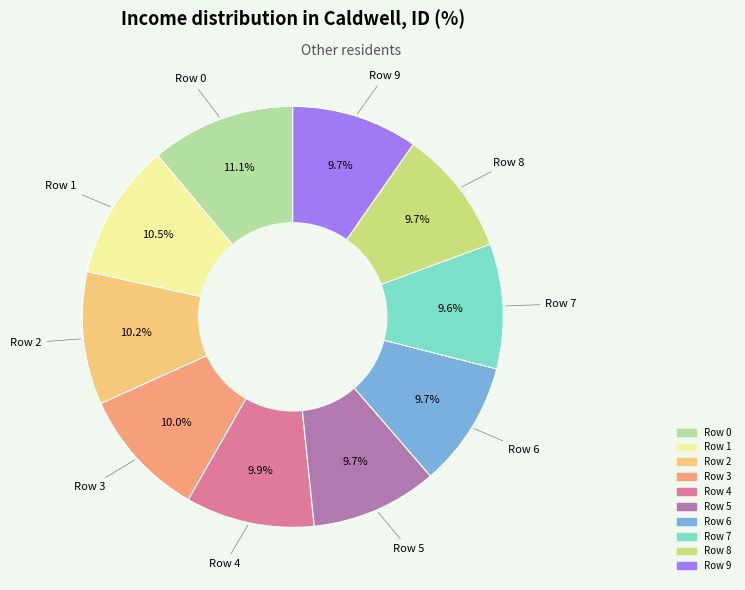

Count the number of slices in the pie.

10